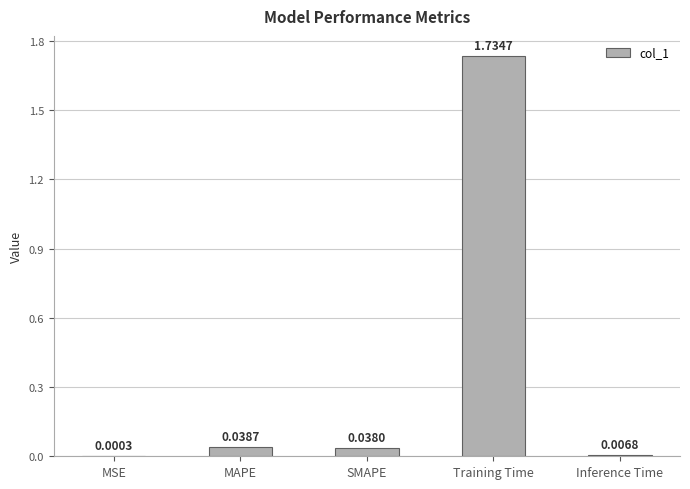

Which category has the highest value across all series?

Training Time